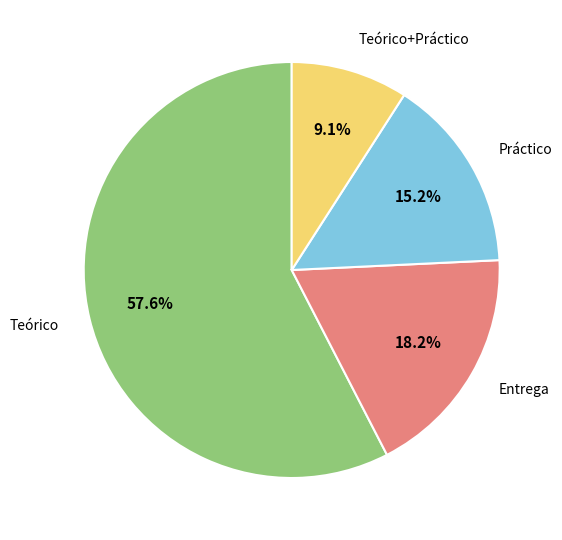

Is there a majority slice in this chart?

Yes